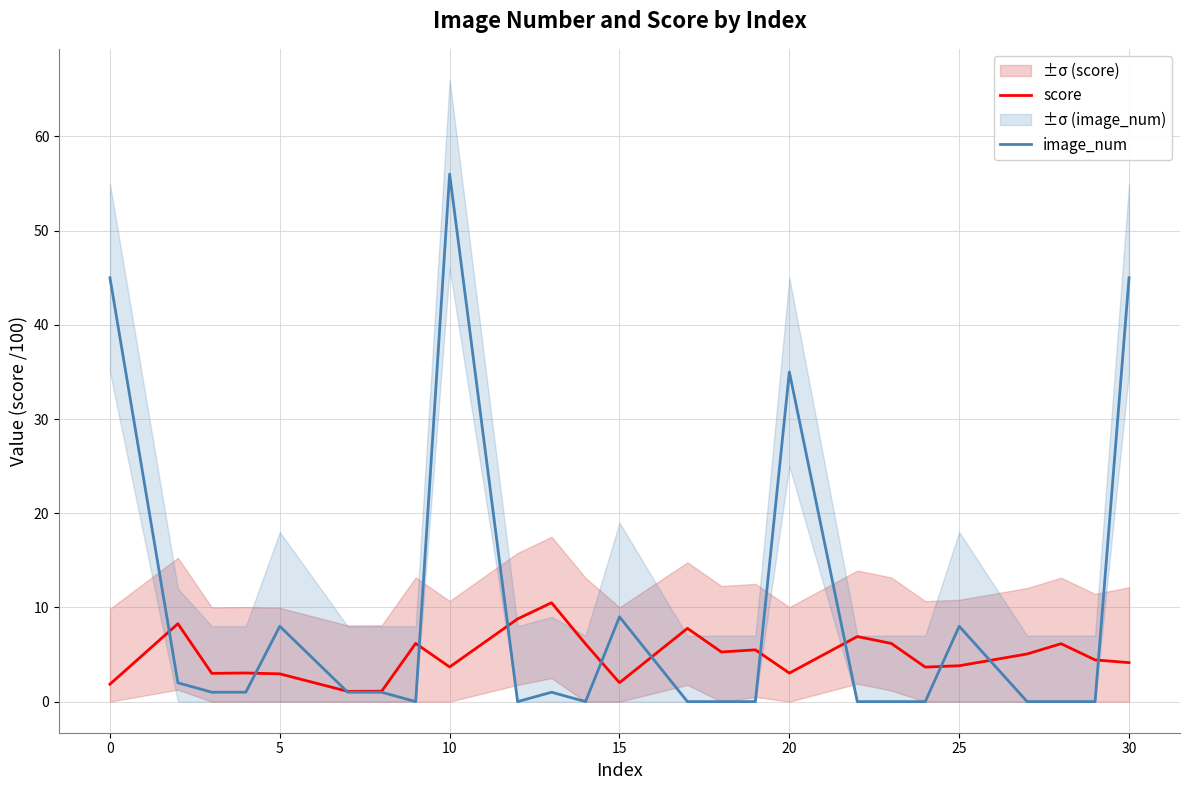

List the series in order of their peak value, highest first.

image_num, score